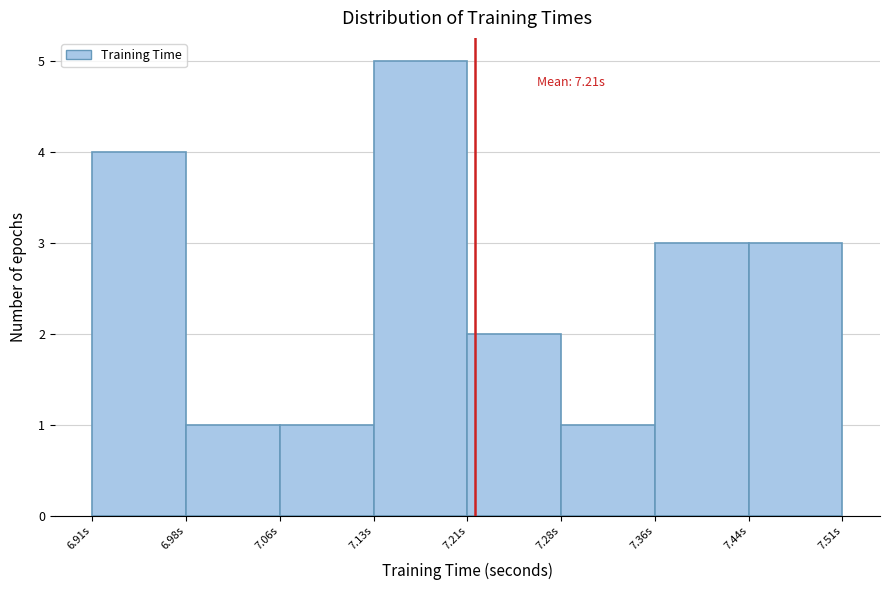

Over which range of the x-axis is the bar tallest?

7.13 to 7.21